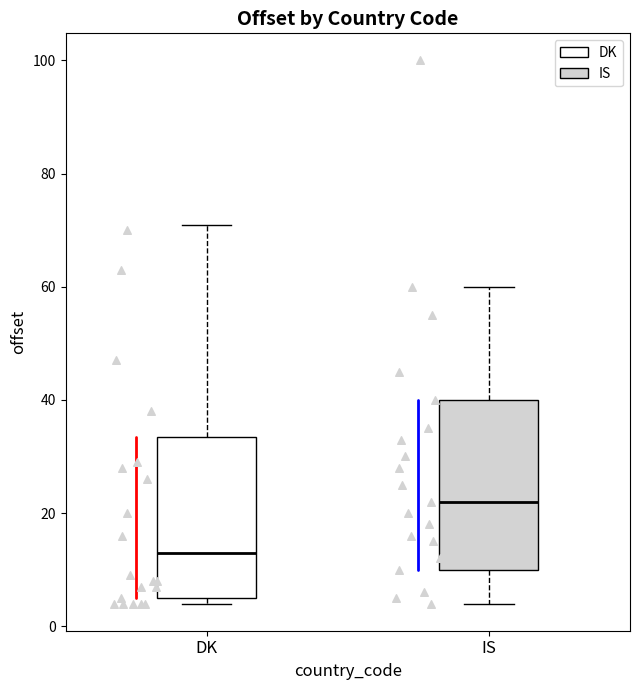

Where is the upper edge of the box for DK on the y-axis? The values are not printed on the chart, so give them approximately, as read against the axis.

34